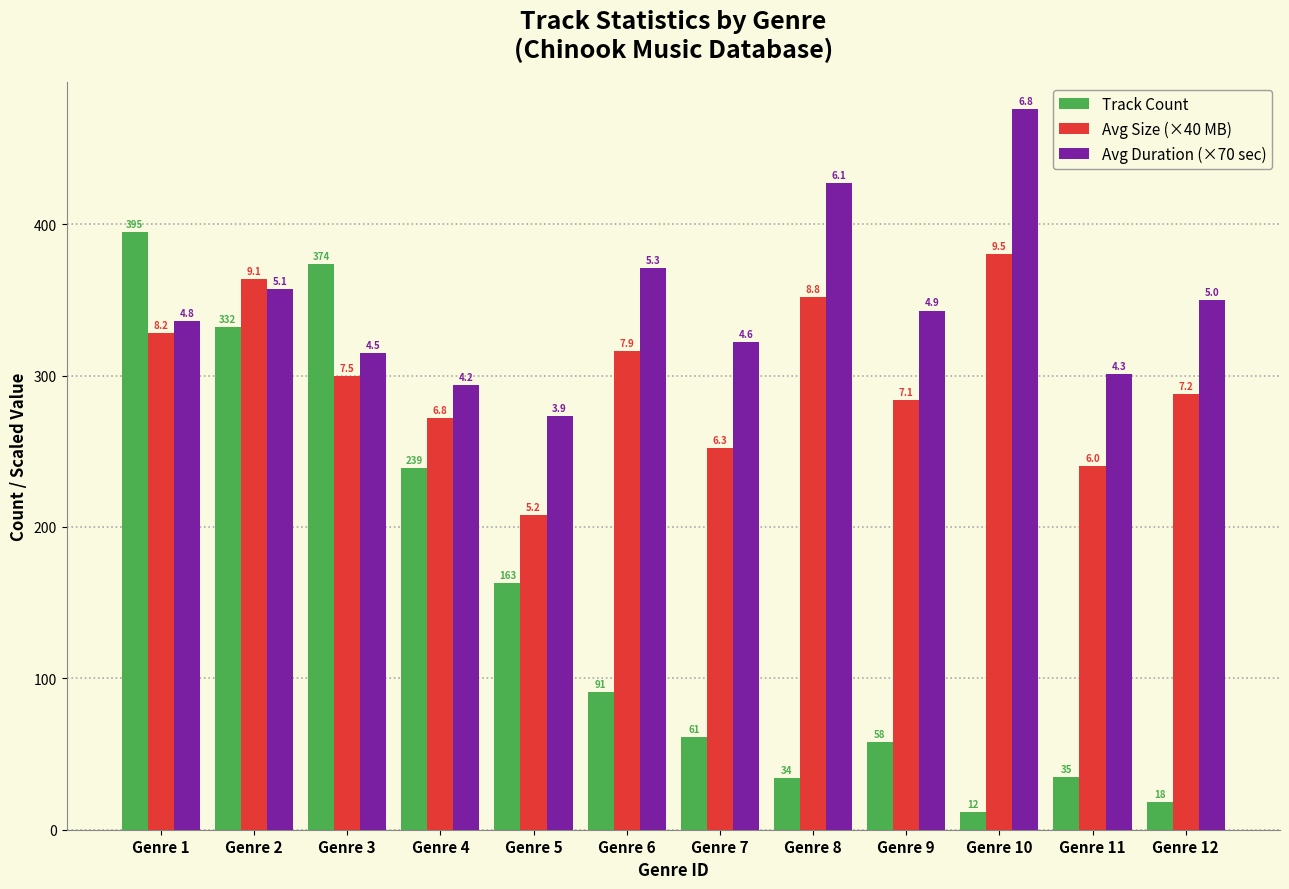

What are all the series names shown in the legend?

Track Count, Avg Size (×40 MB), Avg Duration (×70 sec)